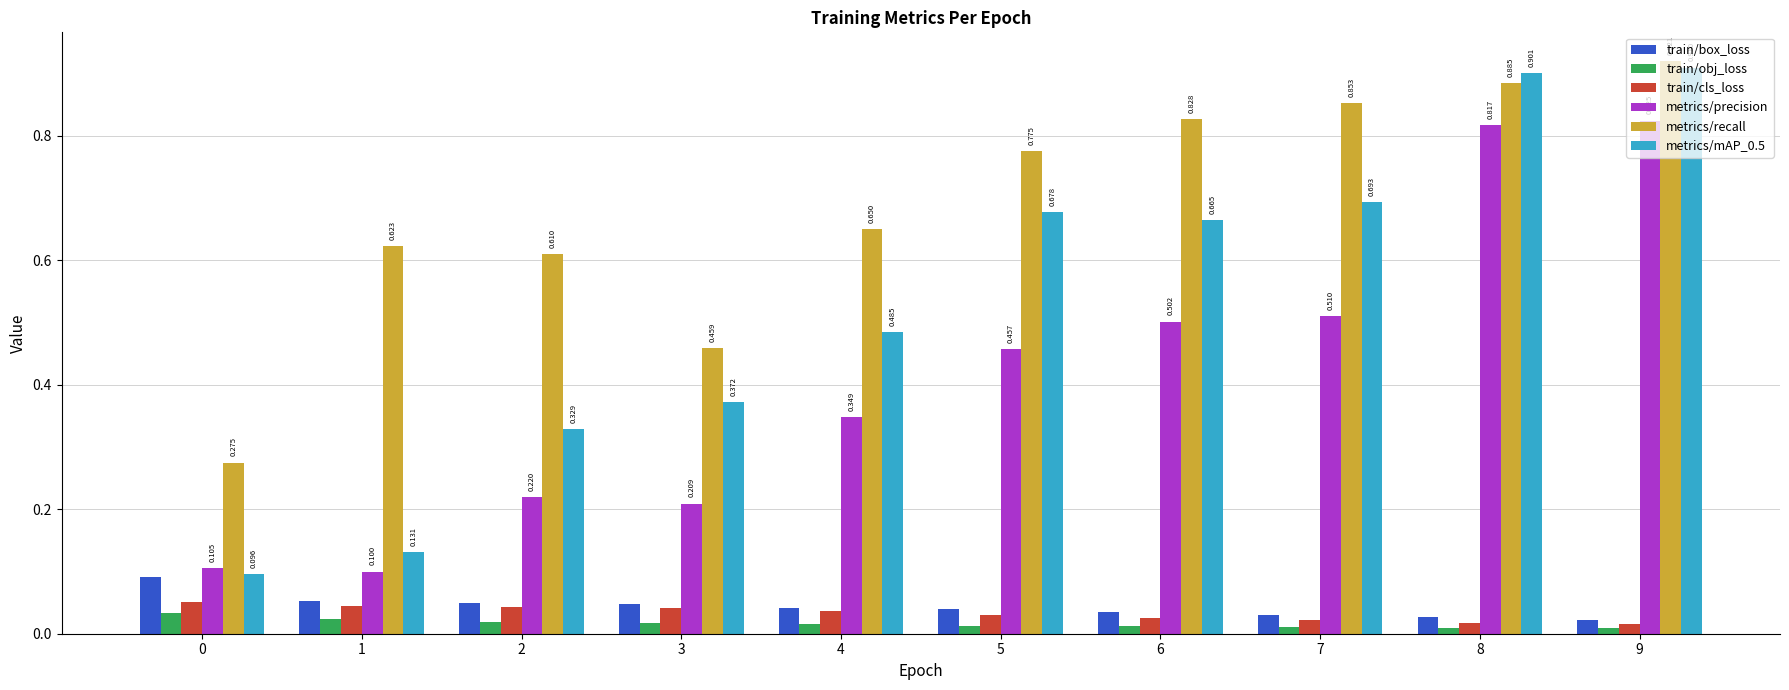

At which category is the sum across all series the highest?

9